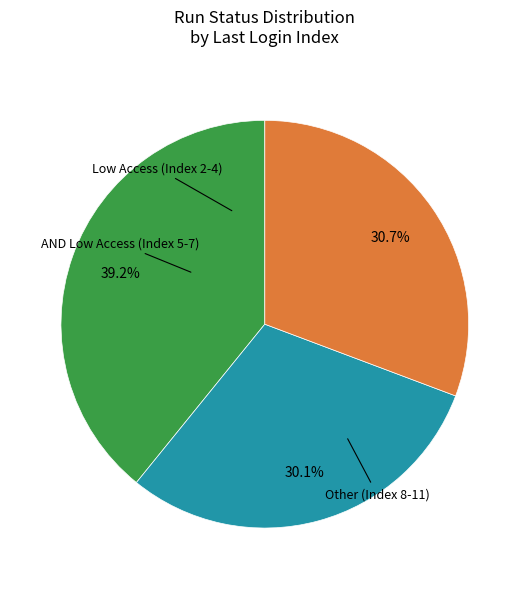

Count the number of slices in the pie.

3